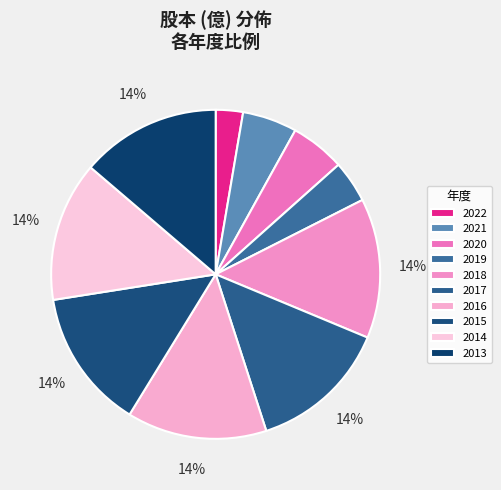

Does 2022 represent more than half of the total?

No